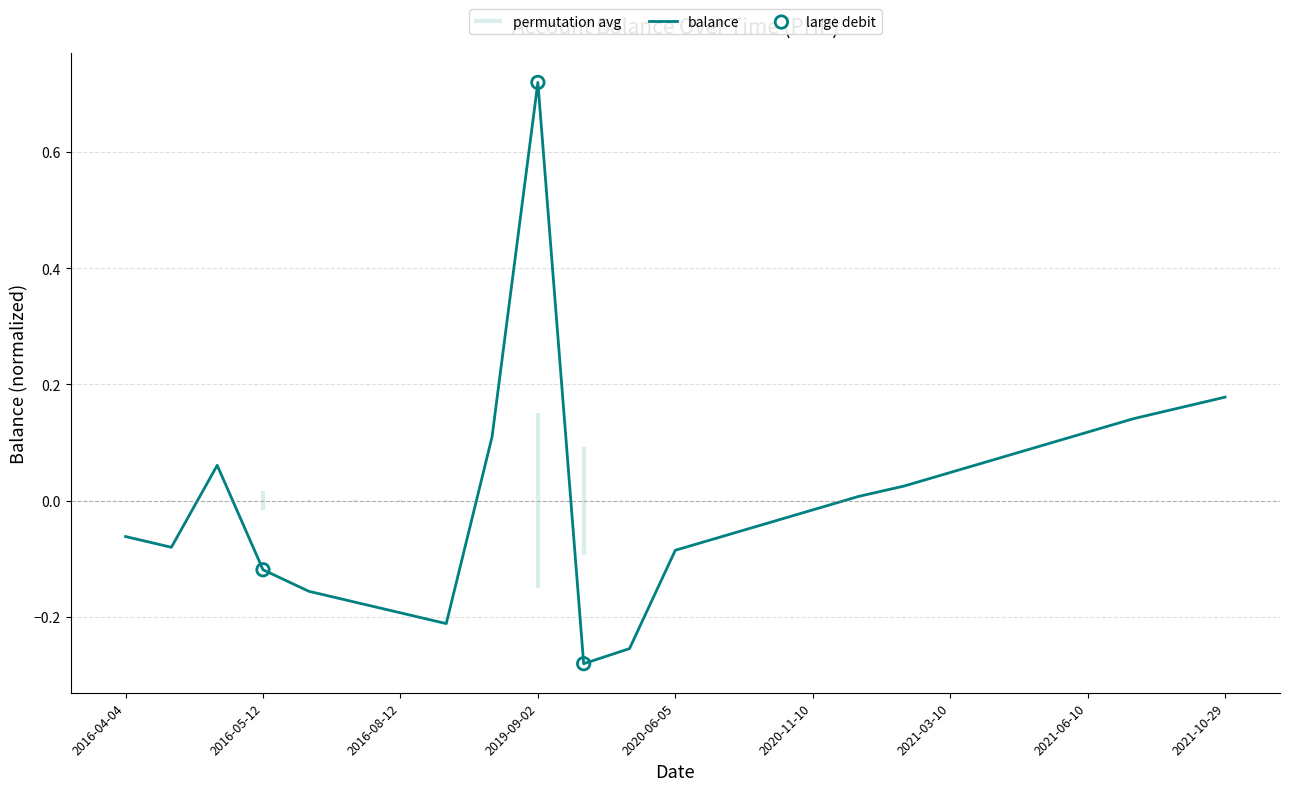

Which category has the highest value in the balance series?

2019-09-02